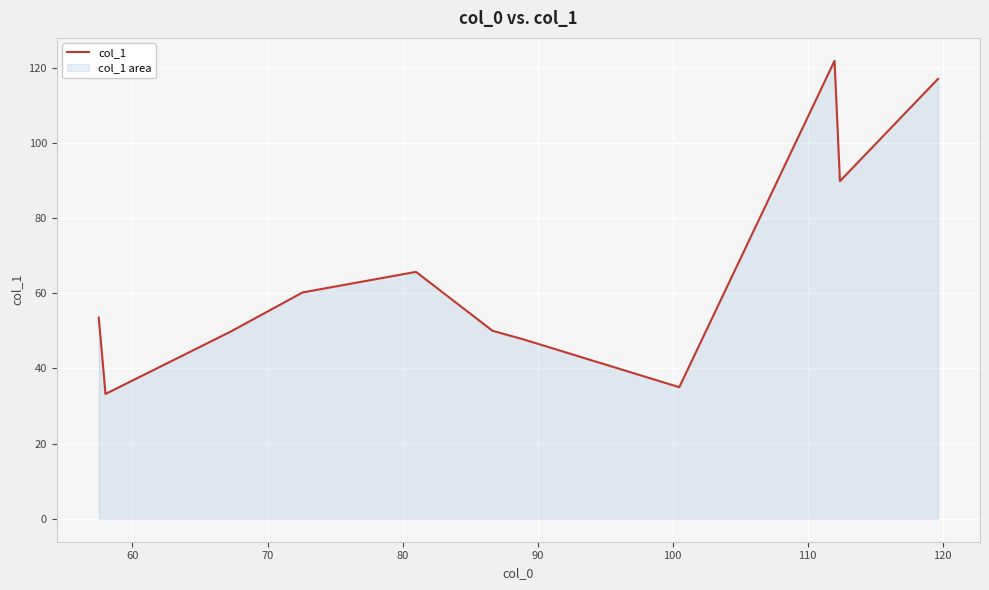

What is the difference between the maximum and minimum values?

88.6